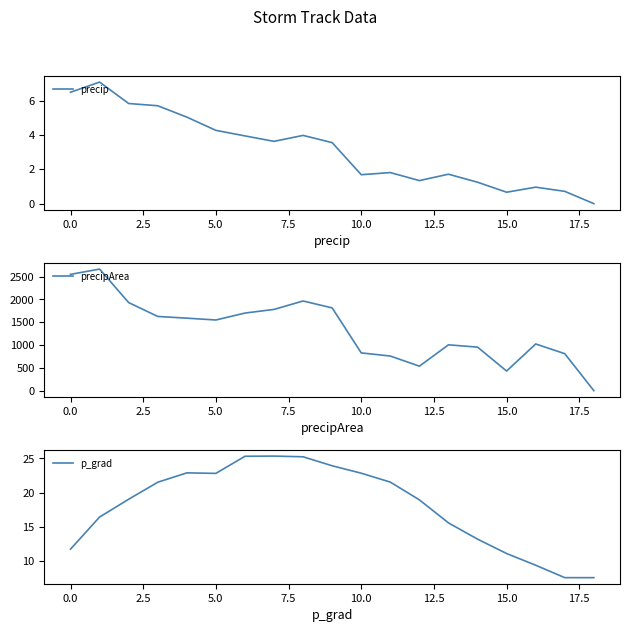

What is the highest value of the precipArea series?

2667